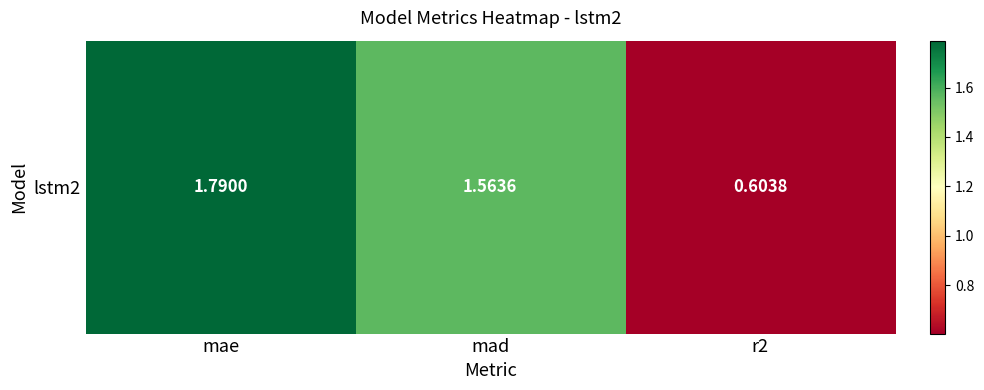

What is the difference between the values at mae and mad?

0.2